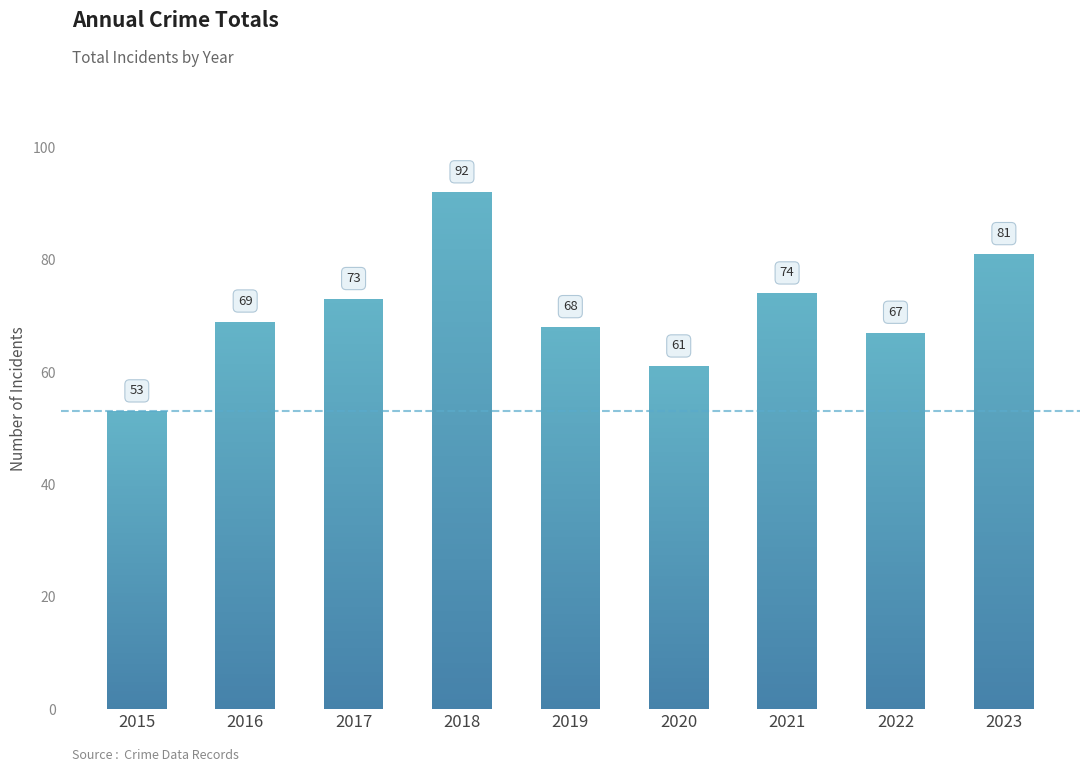

Which has a higher value, 2017 or 2018?

2018